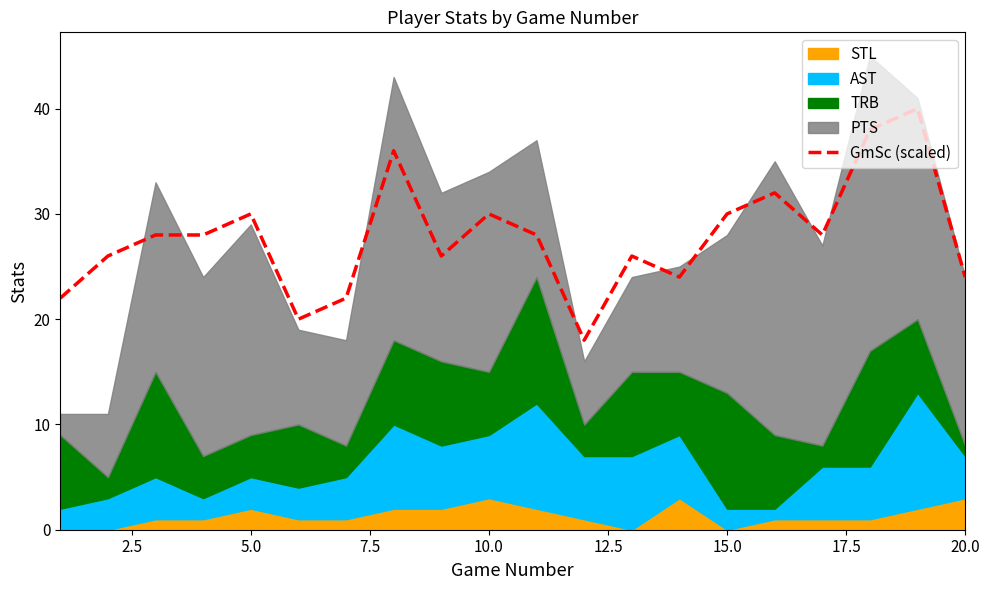

What is the difference between the maximum and minimum values?

22